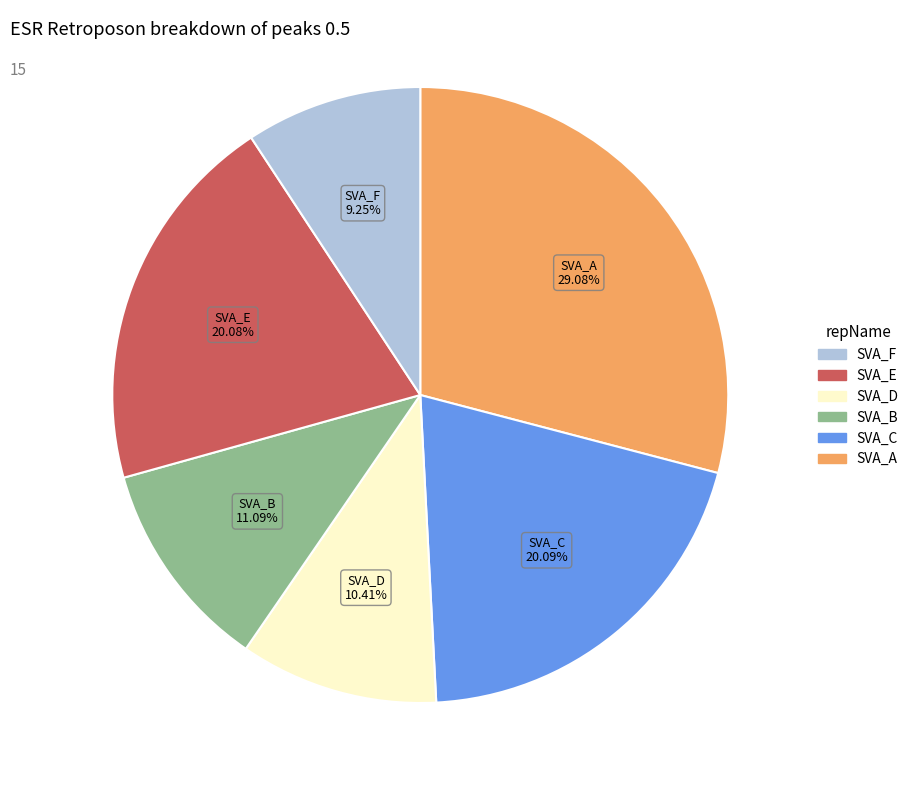

How many segments does this pie chart have?

6